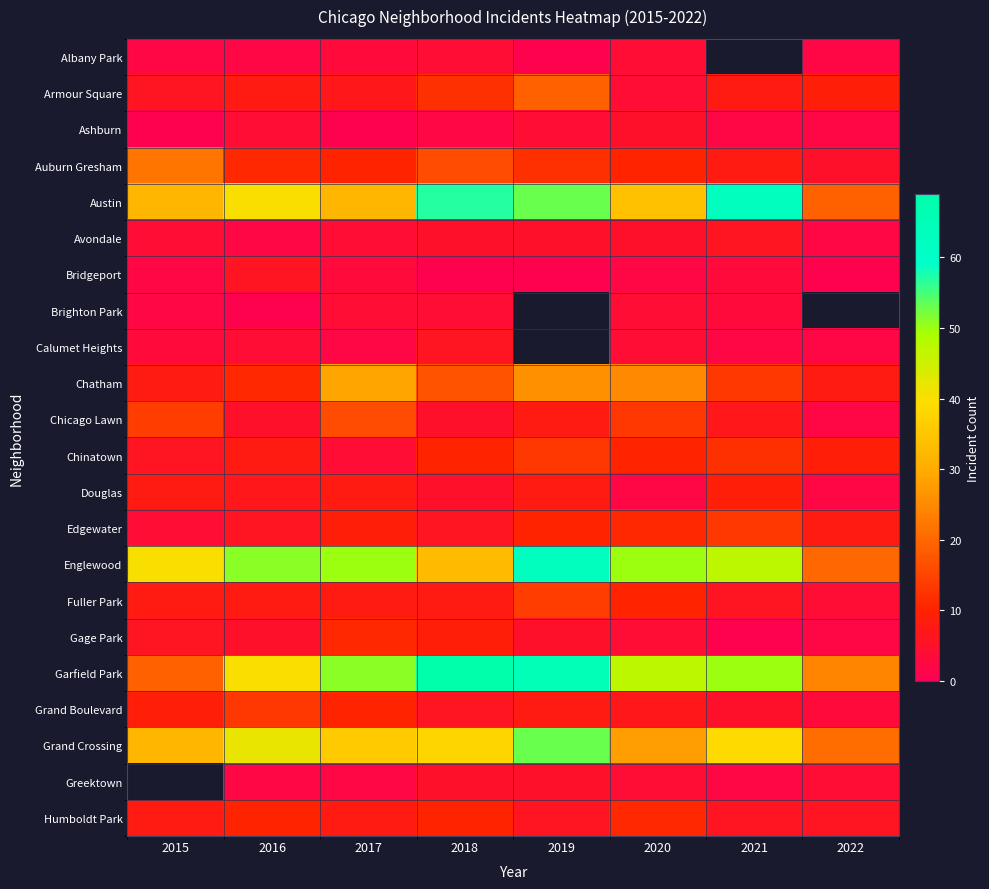

List the series in order of their peak value, highest first.

Garfield Park, Austin, Englewood, Grand Crossing, Chatham, Auburn Gresham, Armour Square, Chicago Lawn, Fuller Park, Chinatown, Edgewater, Grand Boulevard, Gage Park, Douglas, Avondale, Bridgeport, Calumet Heights, Ashburn, Albany Park, Brighton Park, Greektown, Humboldt Park